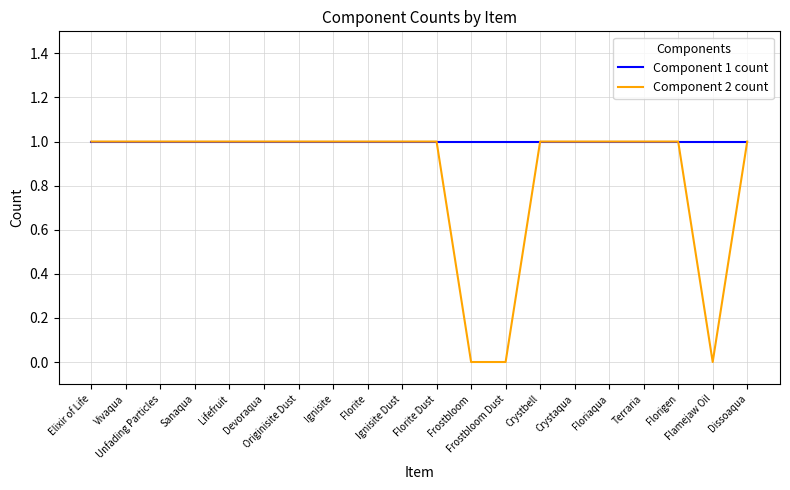

The Component 2 count series shows 1 at Floriaqua. True or false?

True